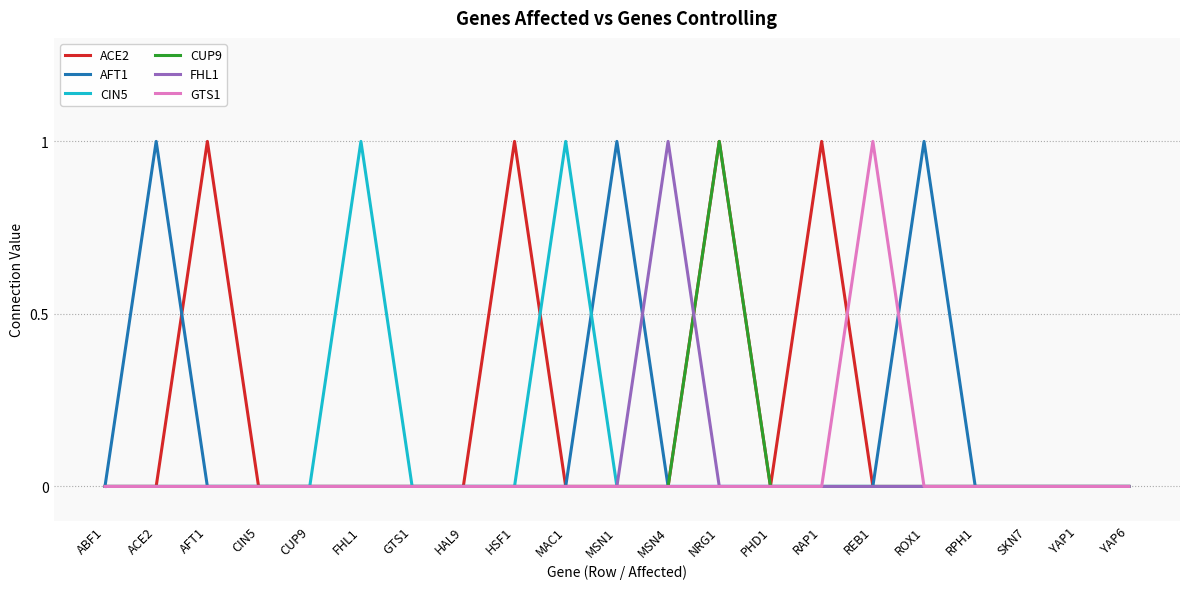

What is the sum of all CUP9 values?

1